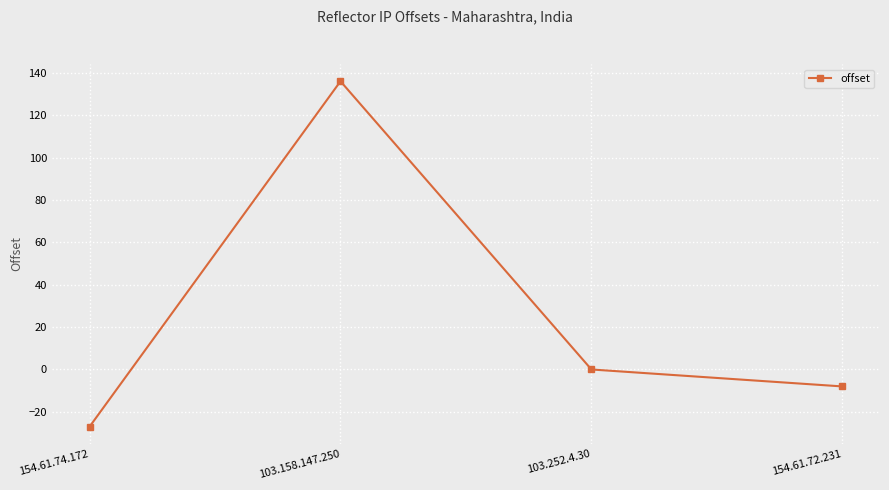

What is the value of the 4th point from the left?

-8